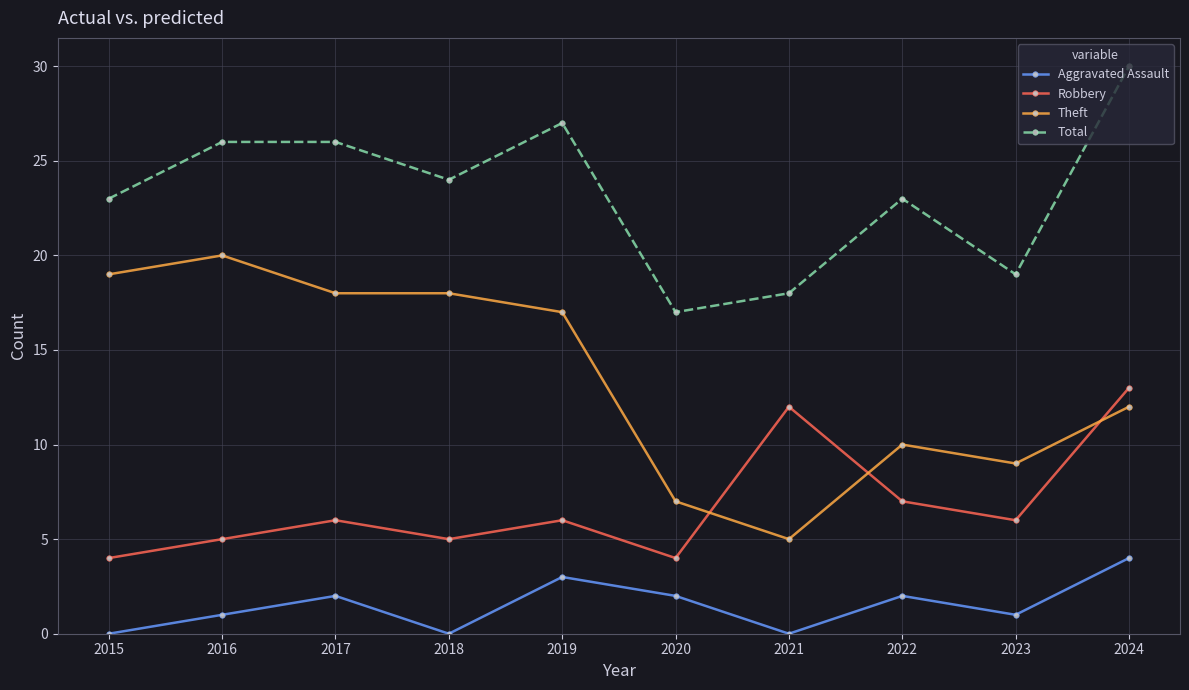

What is the total value across all series at 2016?

52